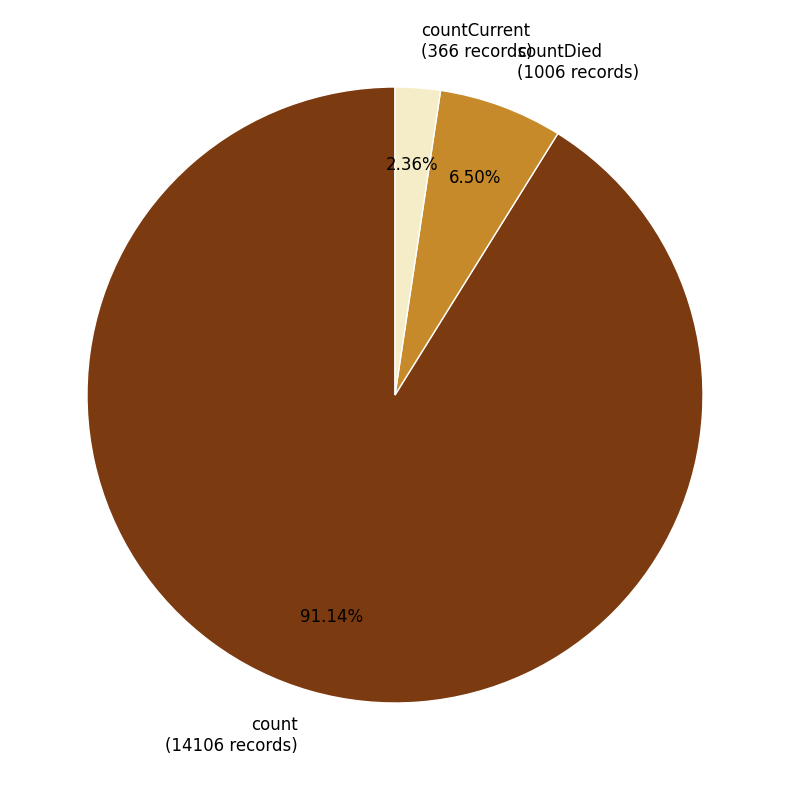

Do count (14106 records) and countCurrent (366 records) together represent more than half of the pie?

Yes